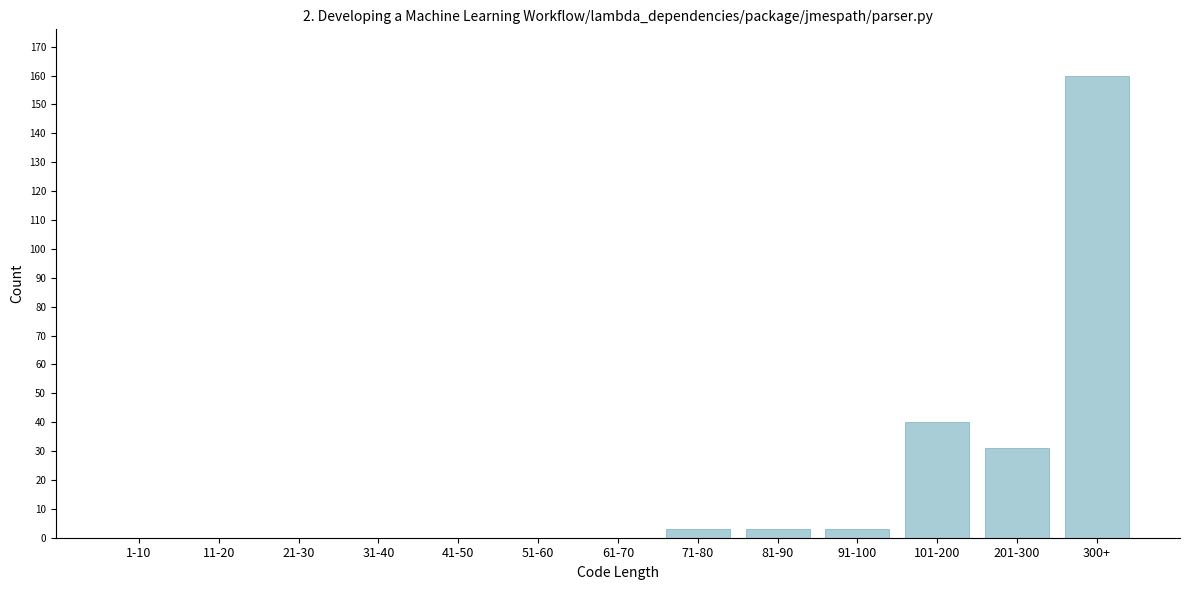

Reading right to left, list all the values displayed in this chart.

300+=160	201-300=31	101-200=40	91-100=3	81-90=3	71-80=3	61-70=0	51-60=0	41-50=0	31-40=0	21-30=0	11-20=0	1-10=0